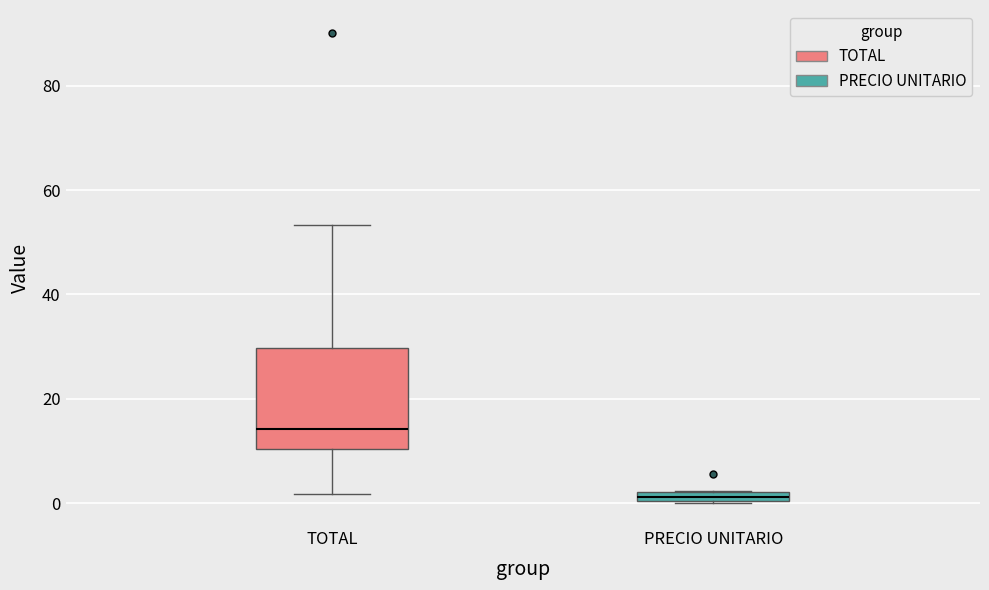

Comparing the boxes themselves (not the whiskers), which one is the tallest?

TOTAL